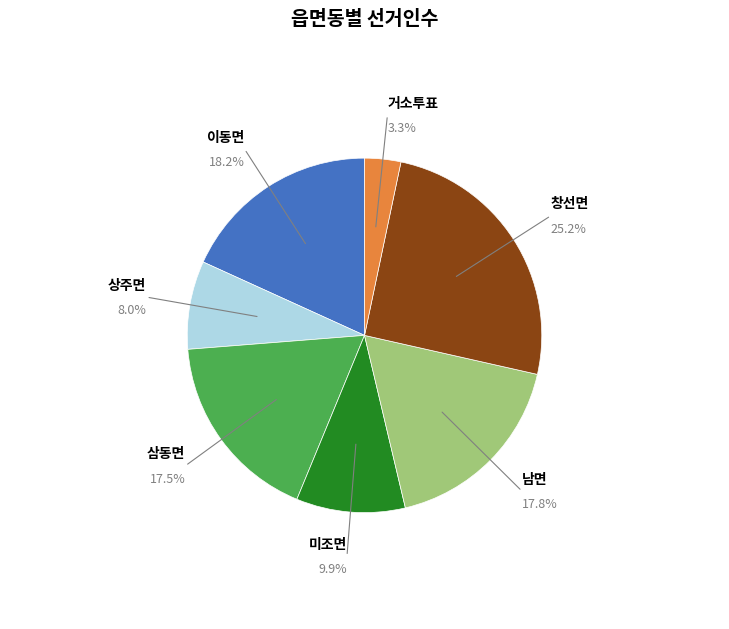

Does 창선면 represent more than half of the total?

No